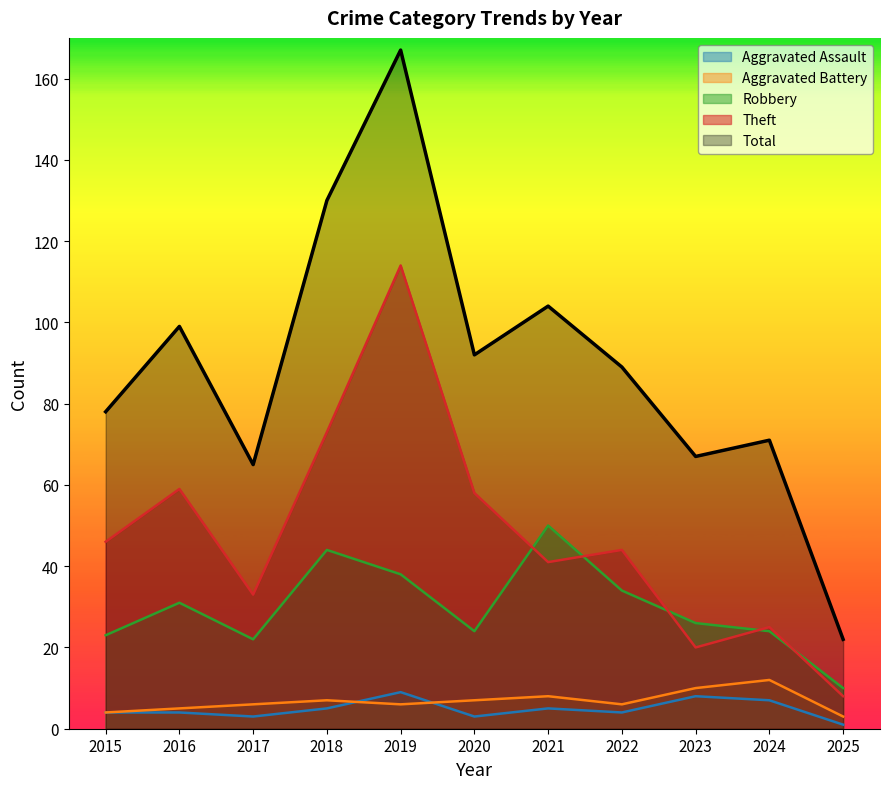

Read the Total value at 2024.

71